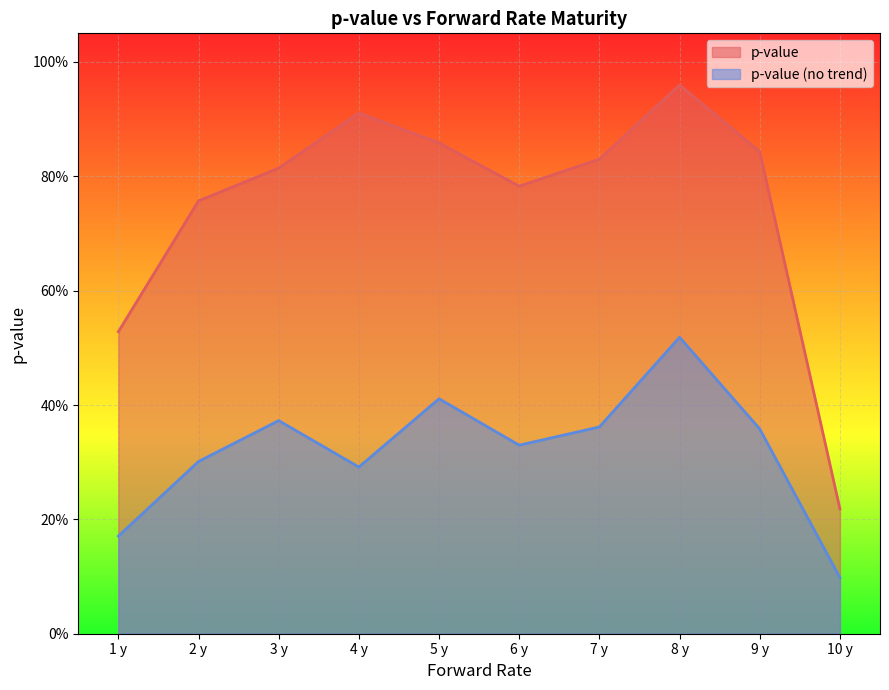

Is it true that p-value equals 0.2 at 10 y?

True